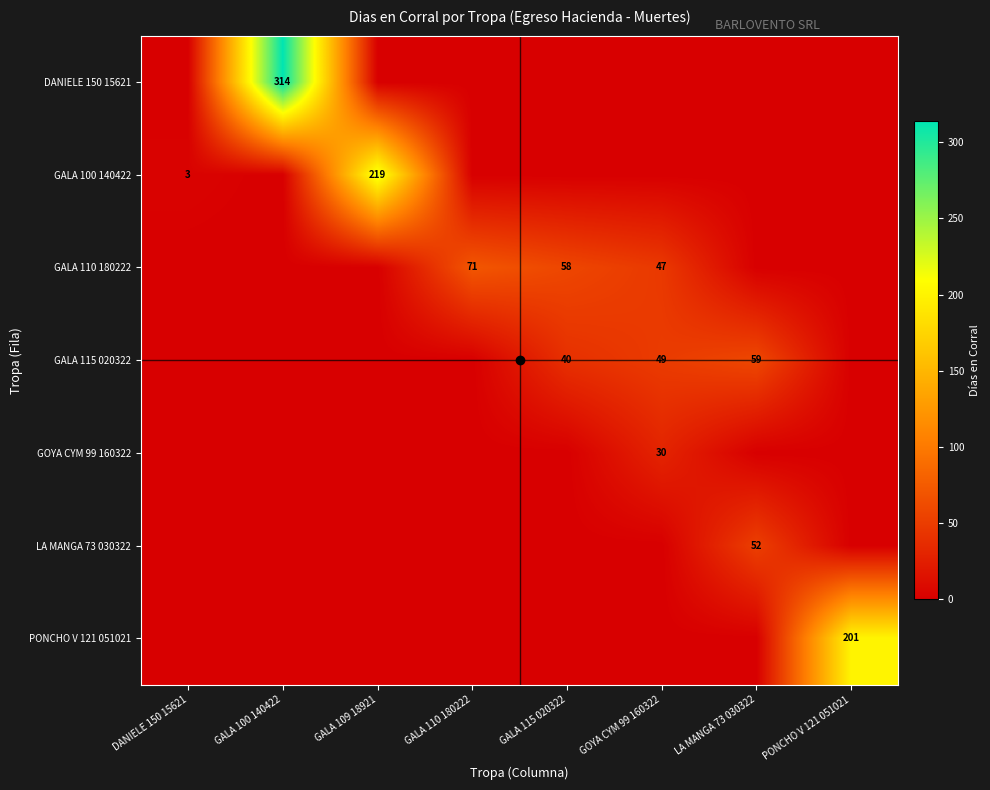

True or false: GALA 110 180222 has a value of 31 at GOYA CYM 99 160322.

False